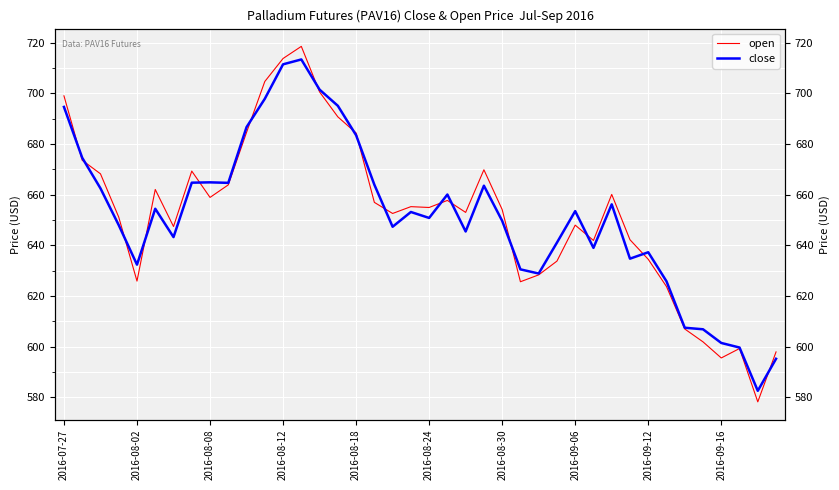

What is the difference between the second highest and second lowest values in the open series?

118.2